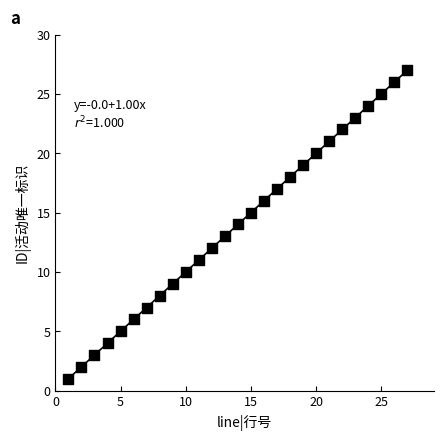

What is the range of Y values (max minus min)?

26